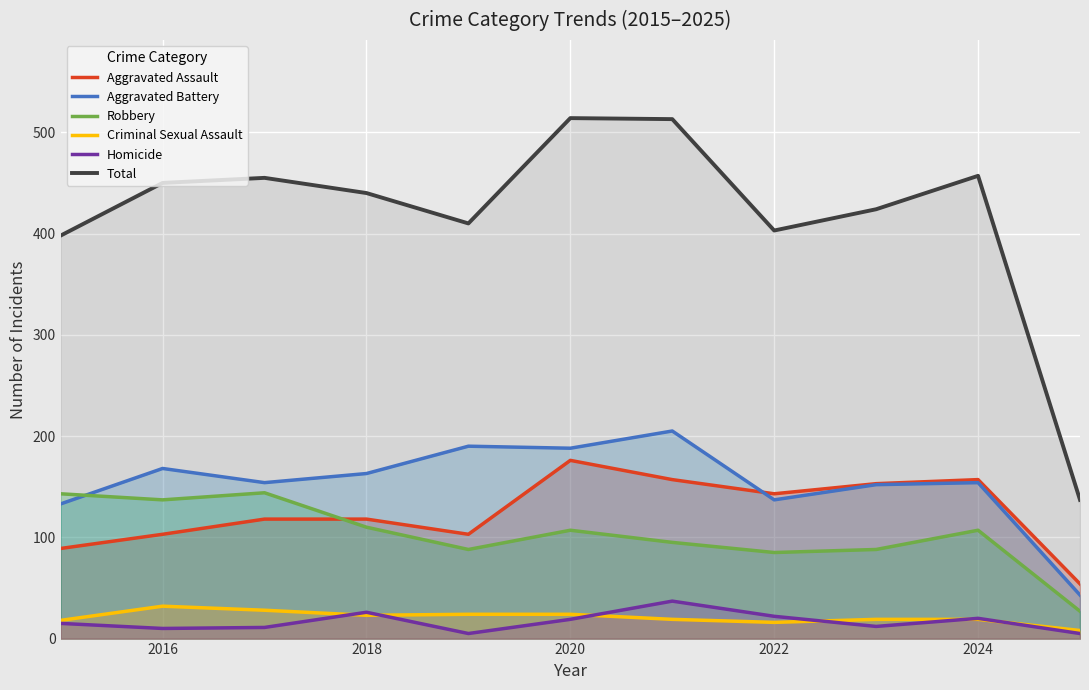

Rank the series by their maximum value, from lowest to highest.

Criminal Sexual Assault, Homicide, Robbery, Aggravated Assault, Aggravated Battery, Total